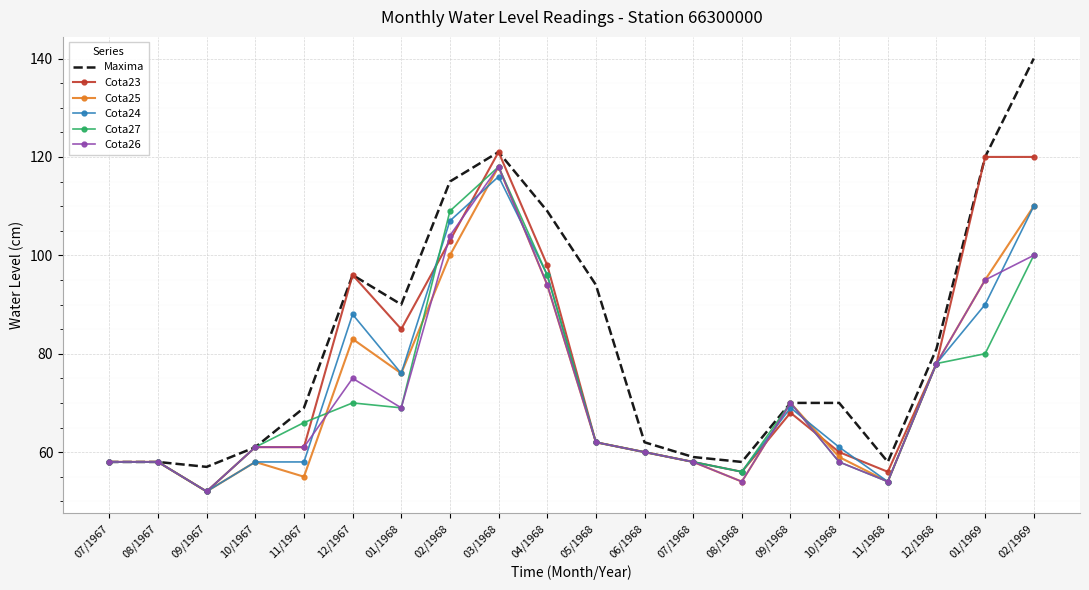

What is the difference between the maximum and minimum values in the Maxima series?

83